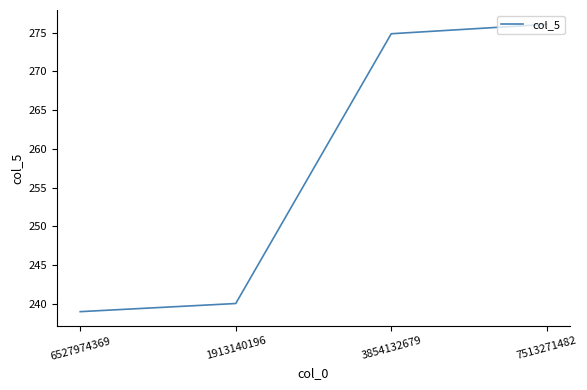

Rank the categories by value from highest to lowest.

7513271482, 3854132679, 1913140196, 6527974369